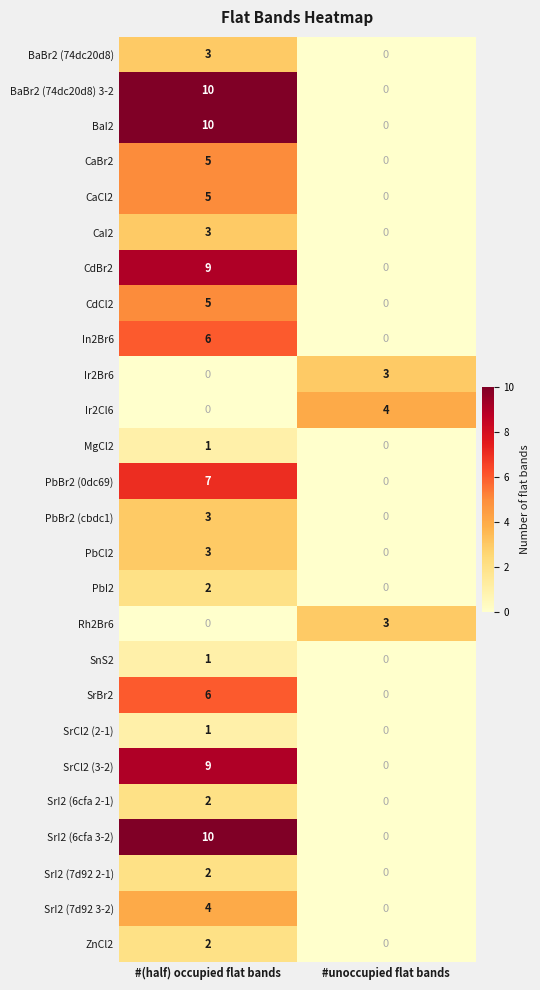

List the labels in order of PbBr2 (0dc69) value, largest first.

#(half) occupied flat bands, #unoccupied flat bands